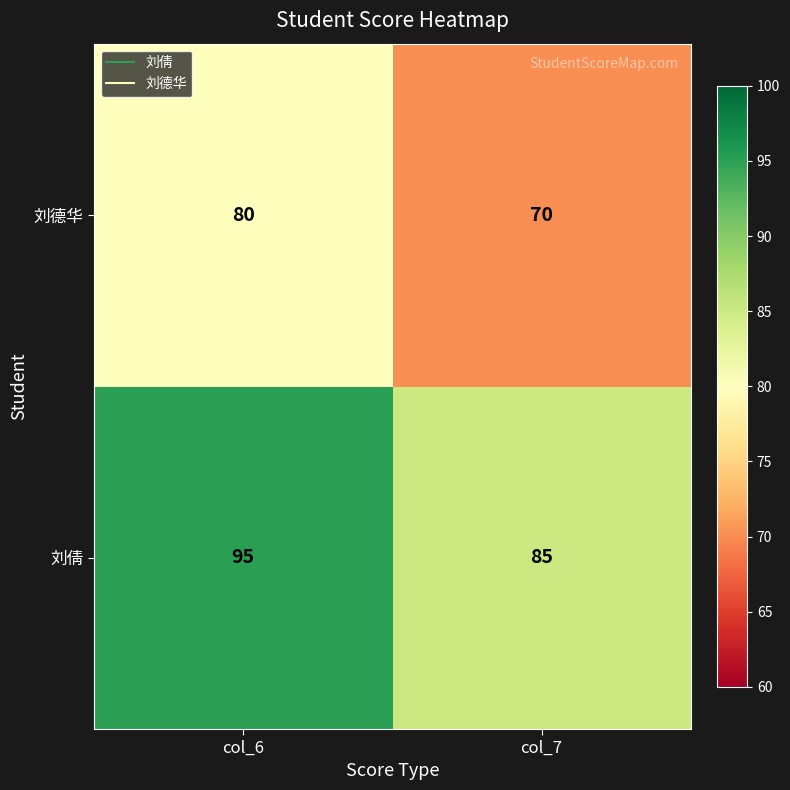

What is the sum of the 刘德华 values at col_6 and col_7?

150